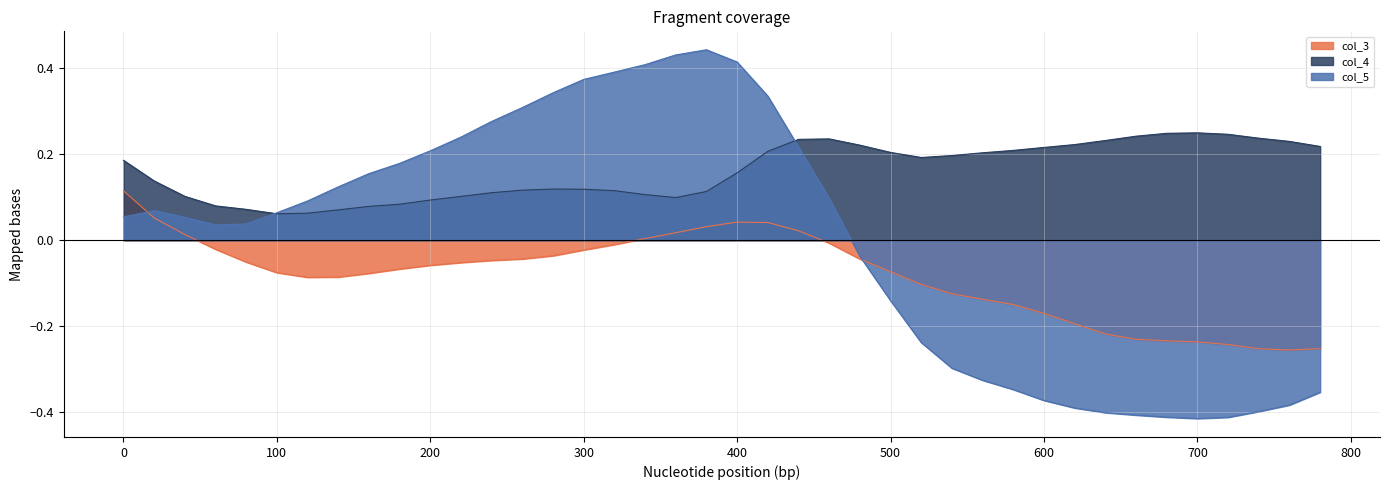

What is the total value across all series at 700?

-0.4